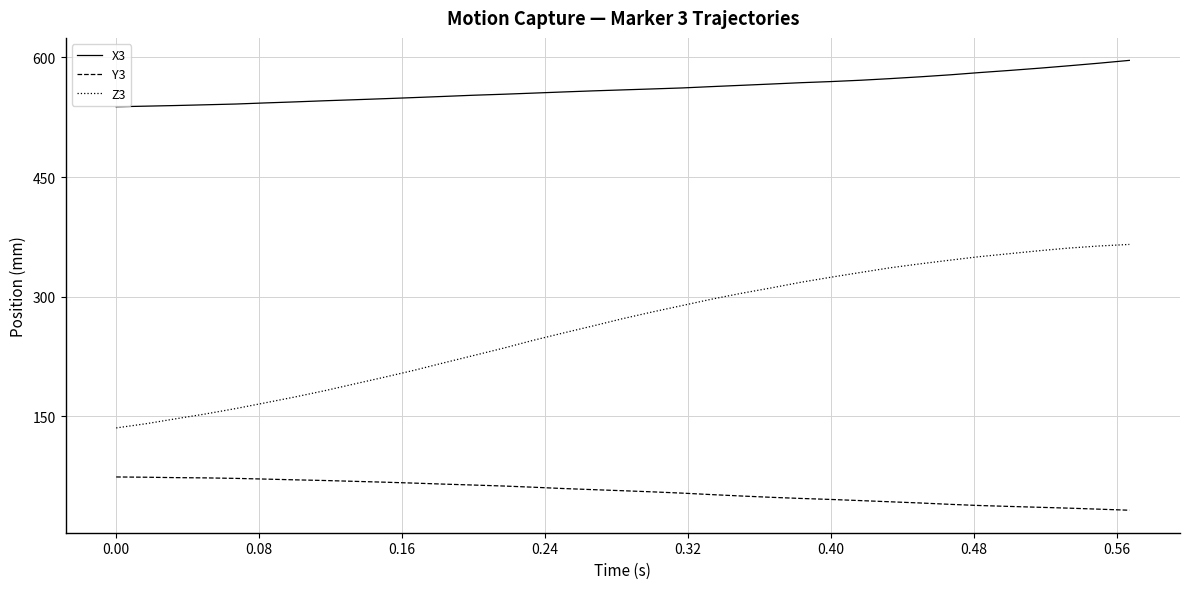

Which series has the largest total across all categories?

X3